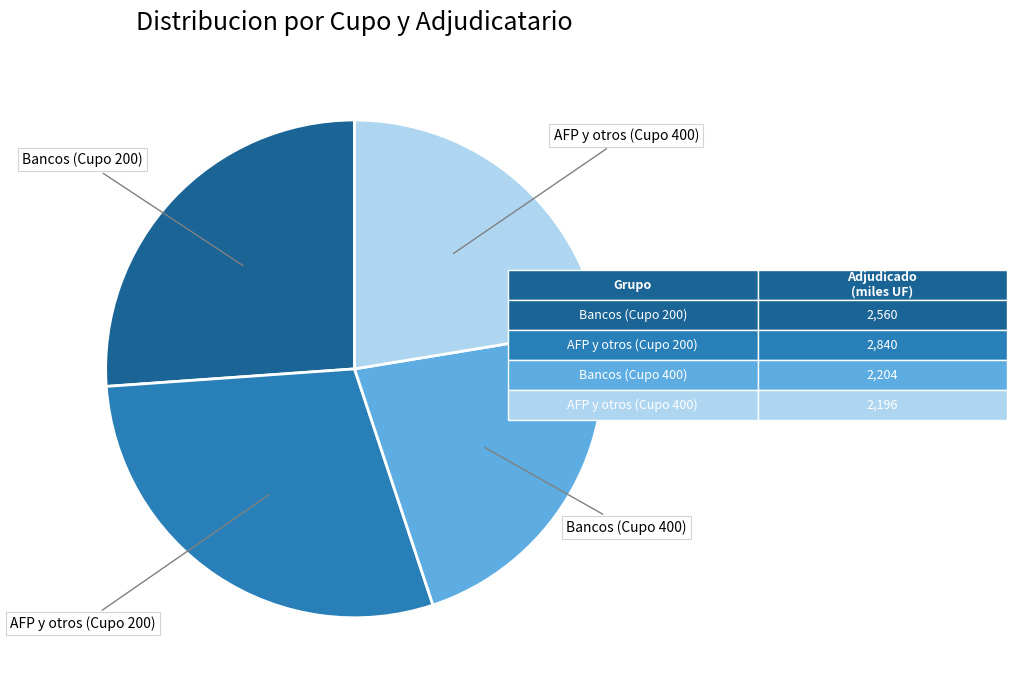

Combined, do AFP y otros (Cupo 200) and AFP y otros (Cupo 400) account for over 50%?

Yes